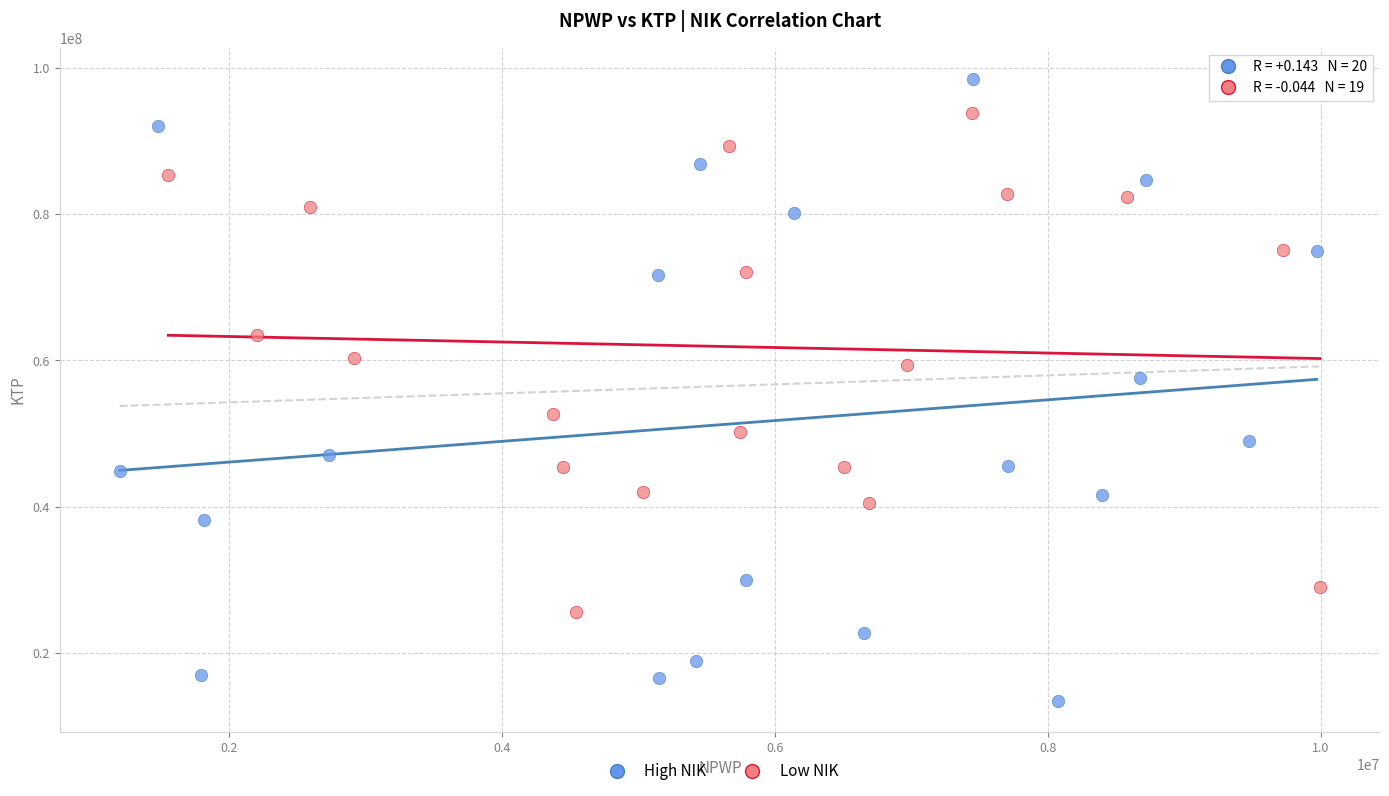

Which series reaches the maximum Y coordinate?

High NIK